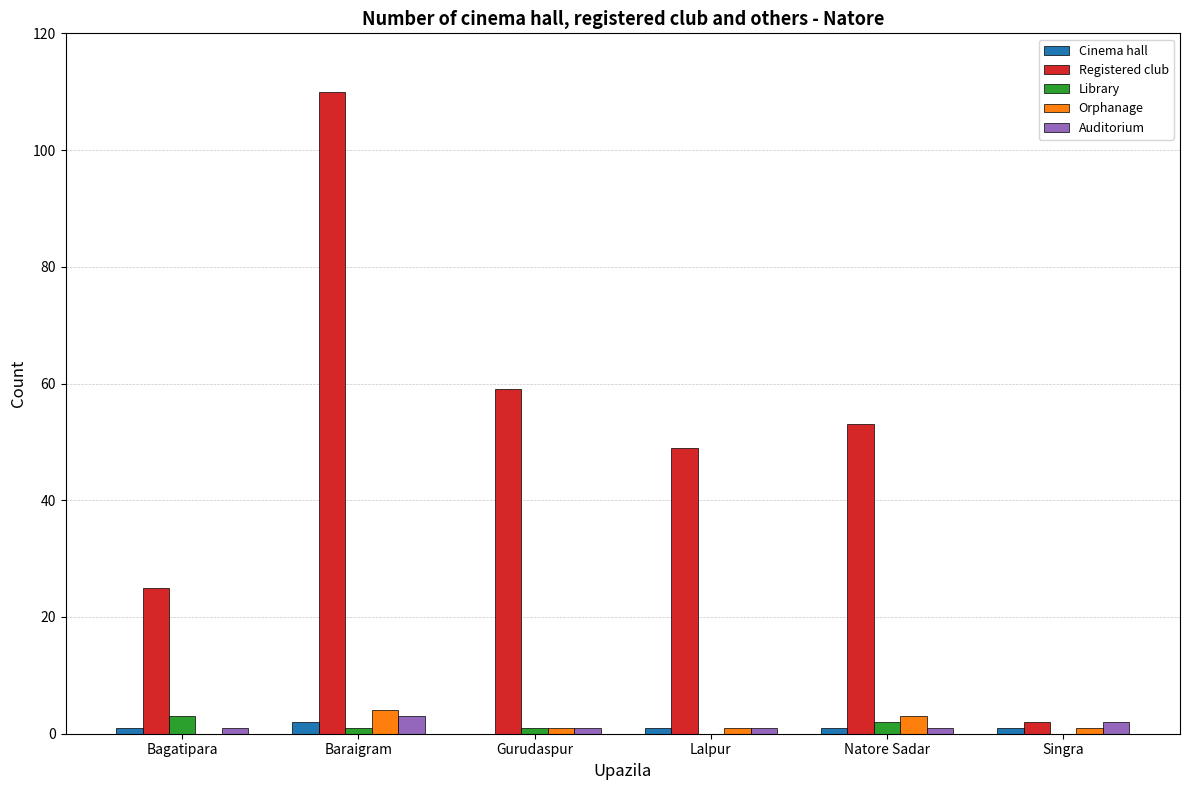

At which label does Registered club first exceed 53?

Baraigram